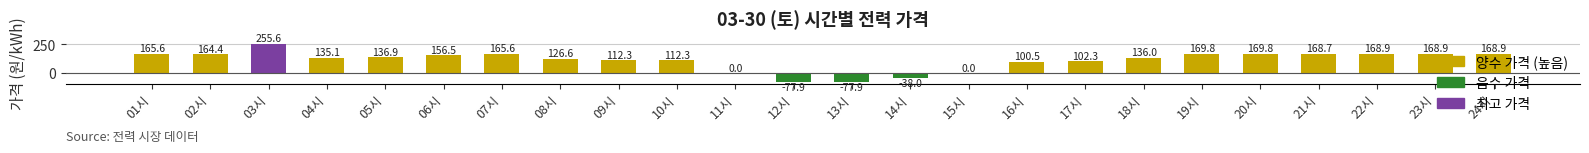

What is the approximate value at 06시?

156.5